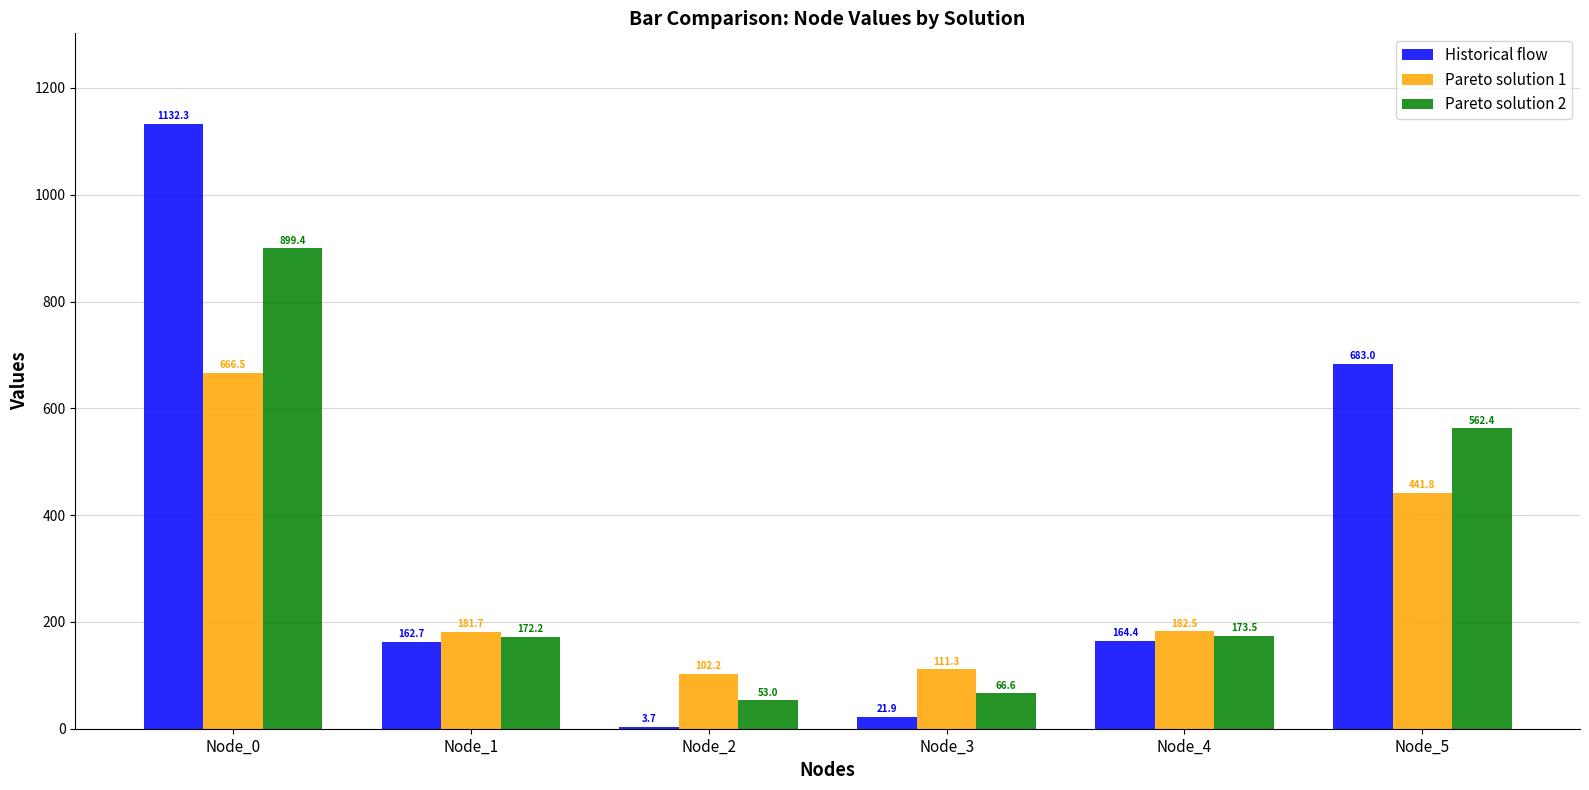

Which series has the largest total across all categories?

Historical flow